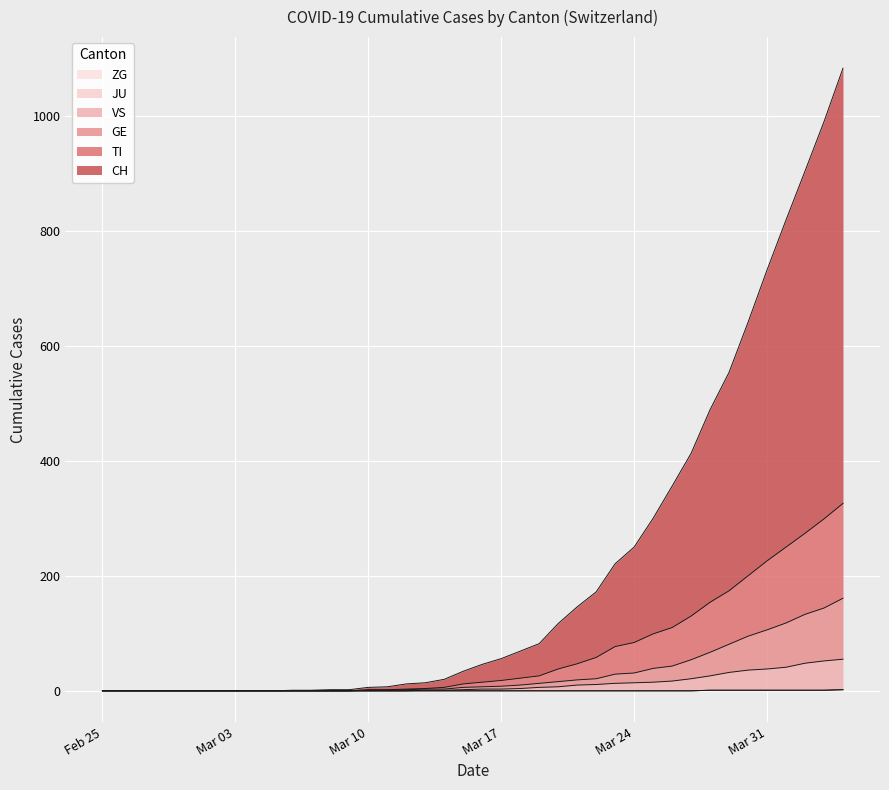

True or false: CH and GE intersect in this chart.

False